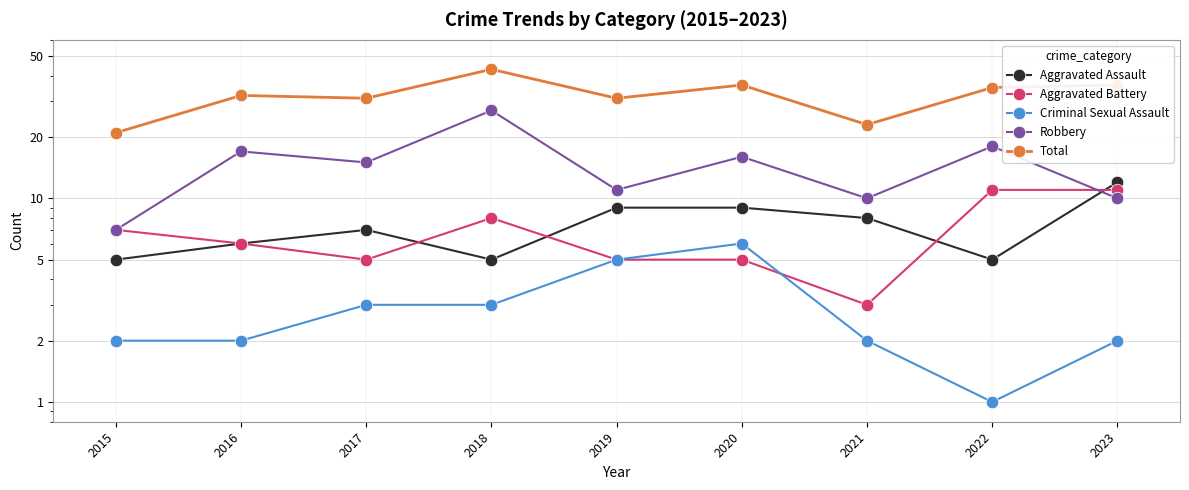

How many data points in Total are above 32?

4